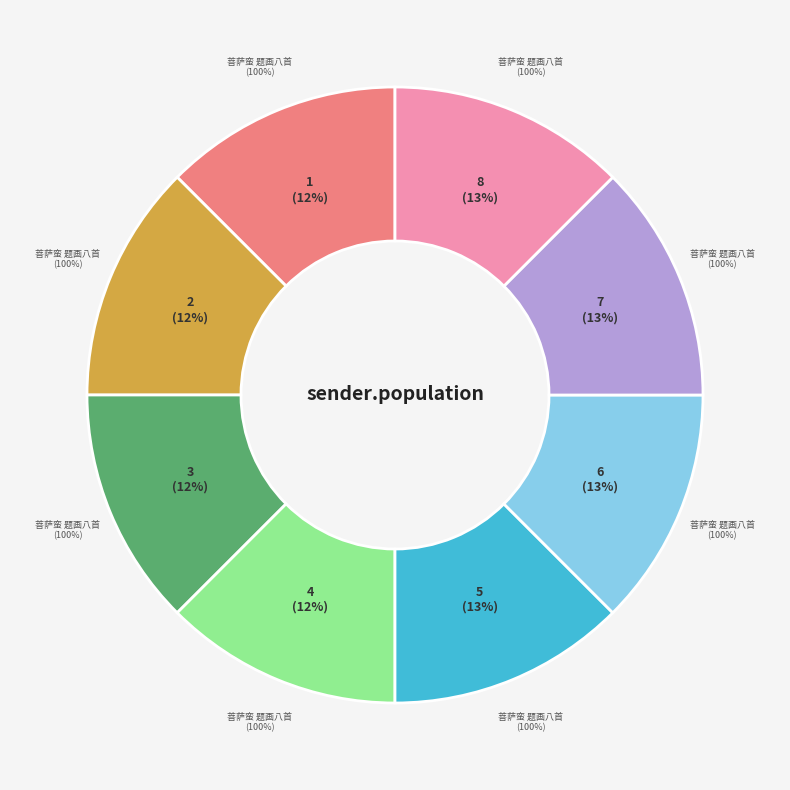

What percentage do 菩萨蛮 题画八首 其四 and 菩萨蛮 题画八首 其六 together represent?

25.0%